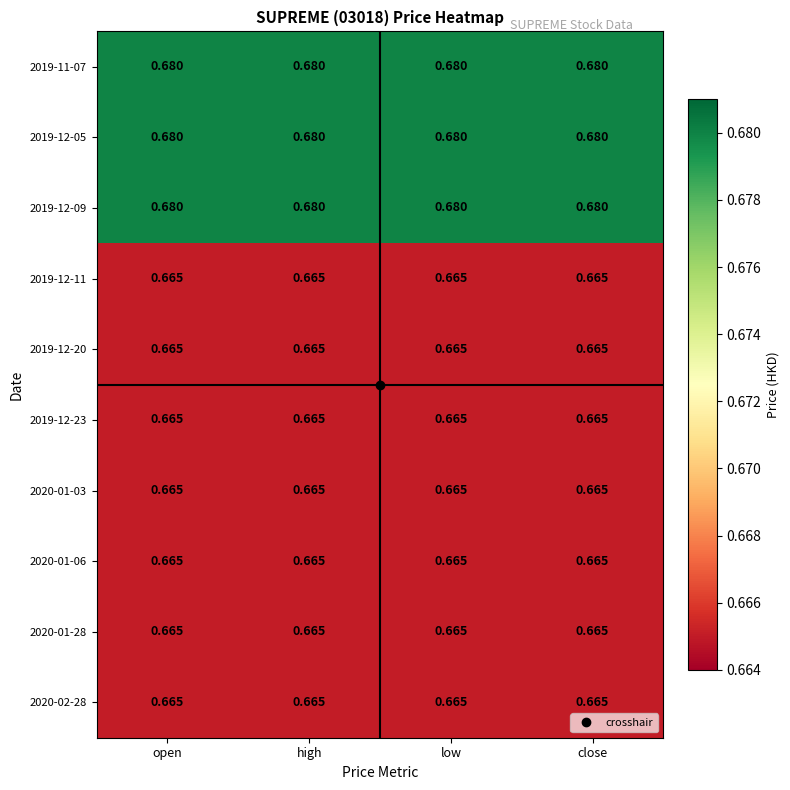

Which series changed the most between open and low?

2019-11-07